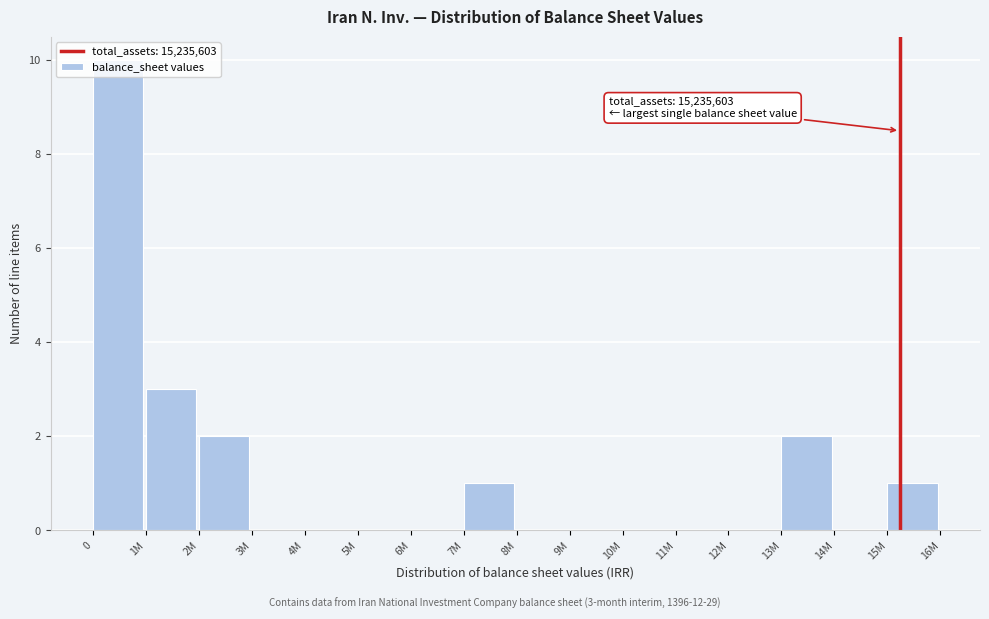

Between 4M and 2M, which is larger?

2M